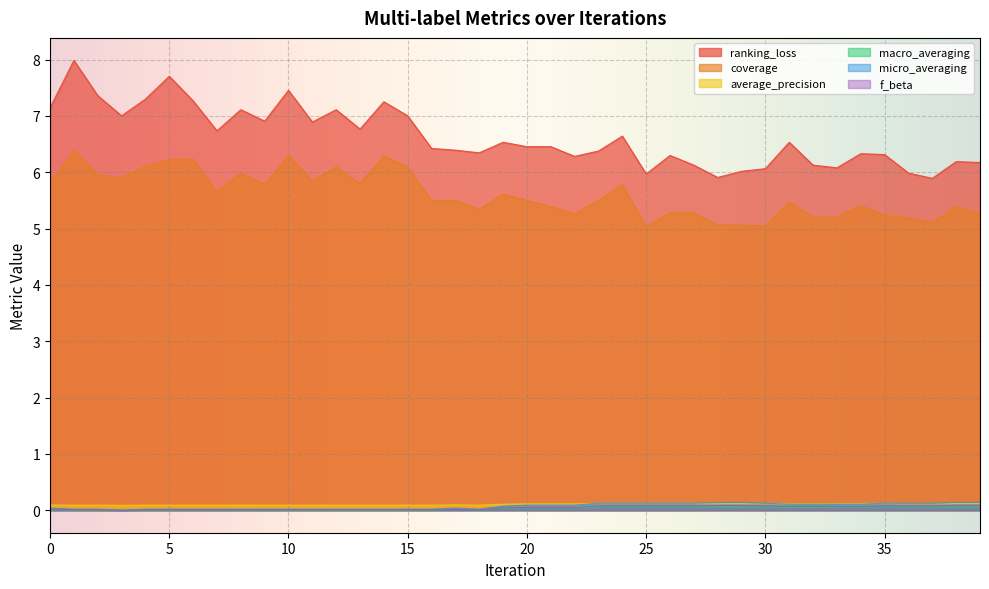

Does the chart display data point markers on the line(s)?

No